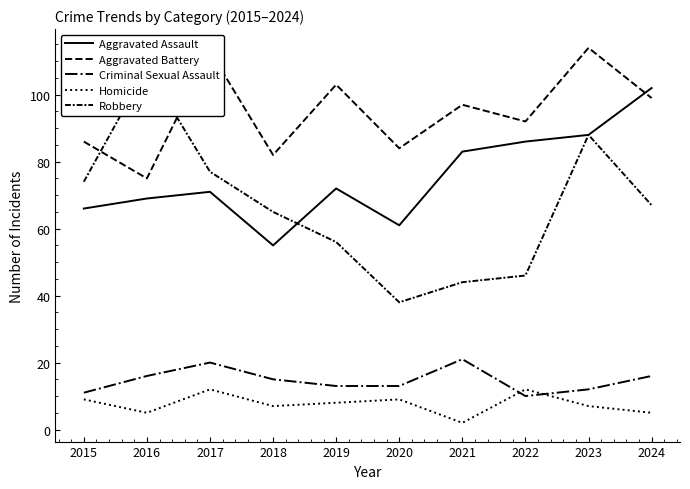

What is the value of the Robbery point at the 5th from the left?

56